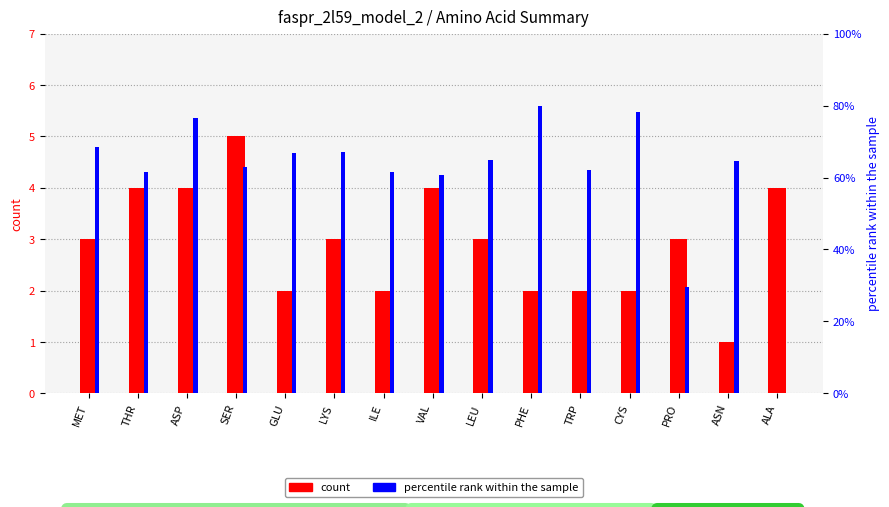

Which series has the widest spread of values?

percentile rank within the sample